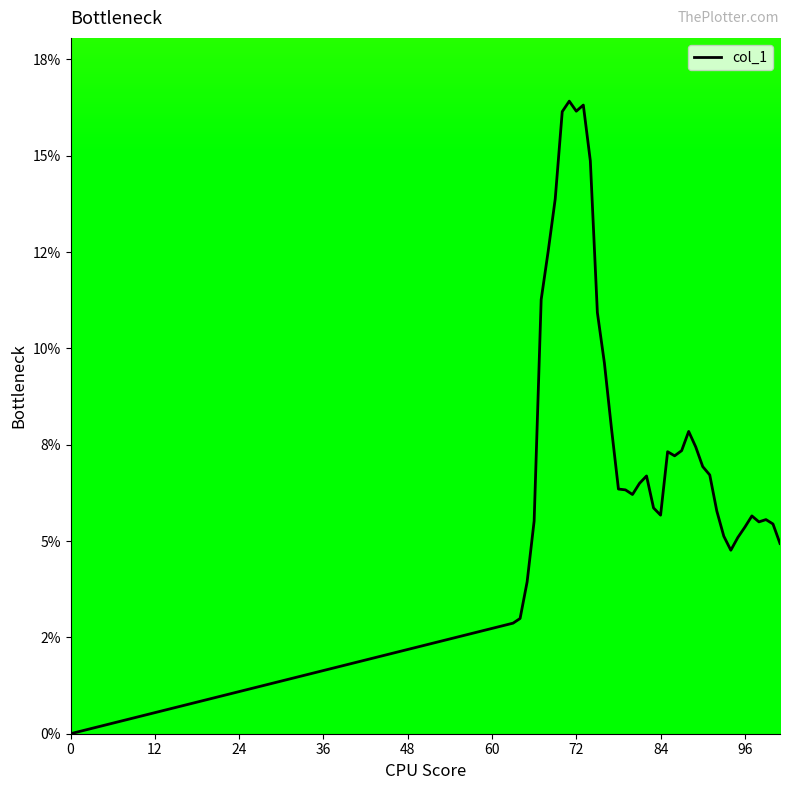

Does the chart display data point markers on the line(s)?

No